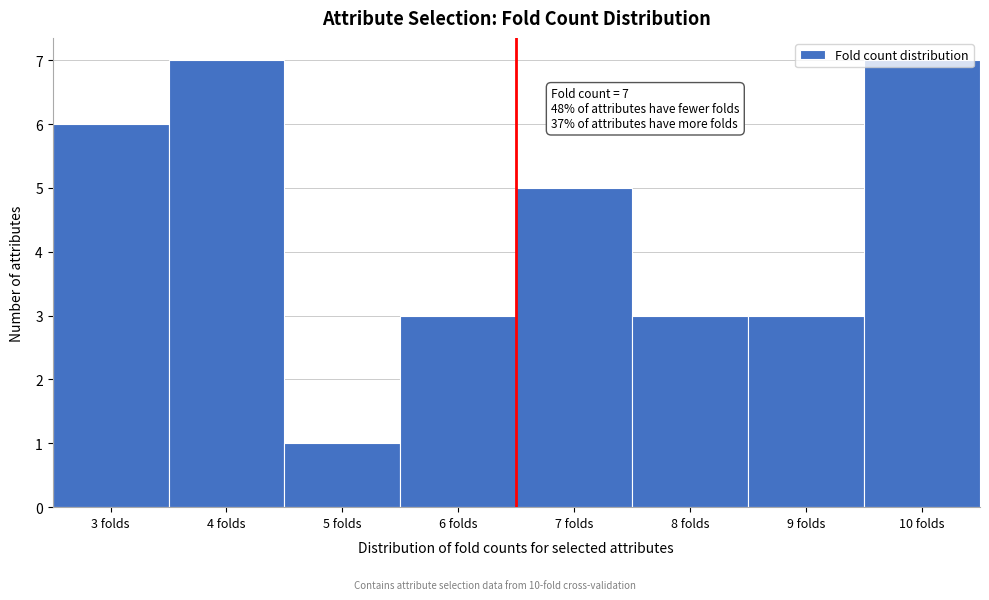

What is the difference between the maximum and second lowest values?

4